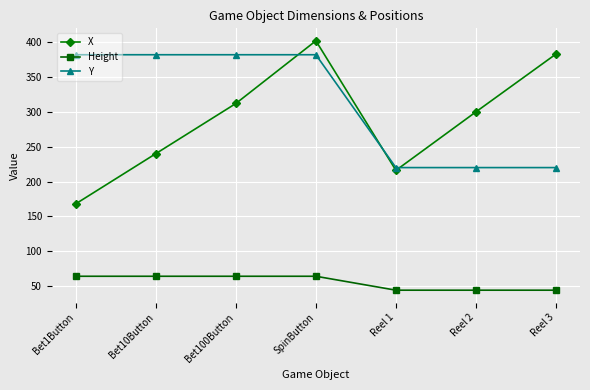

What is the smallest value displayed?

44